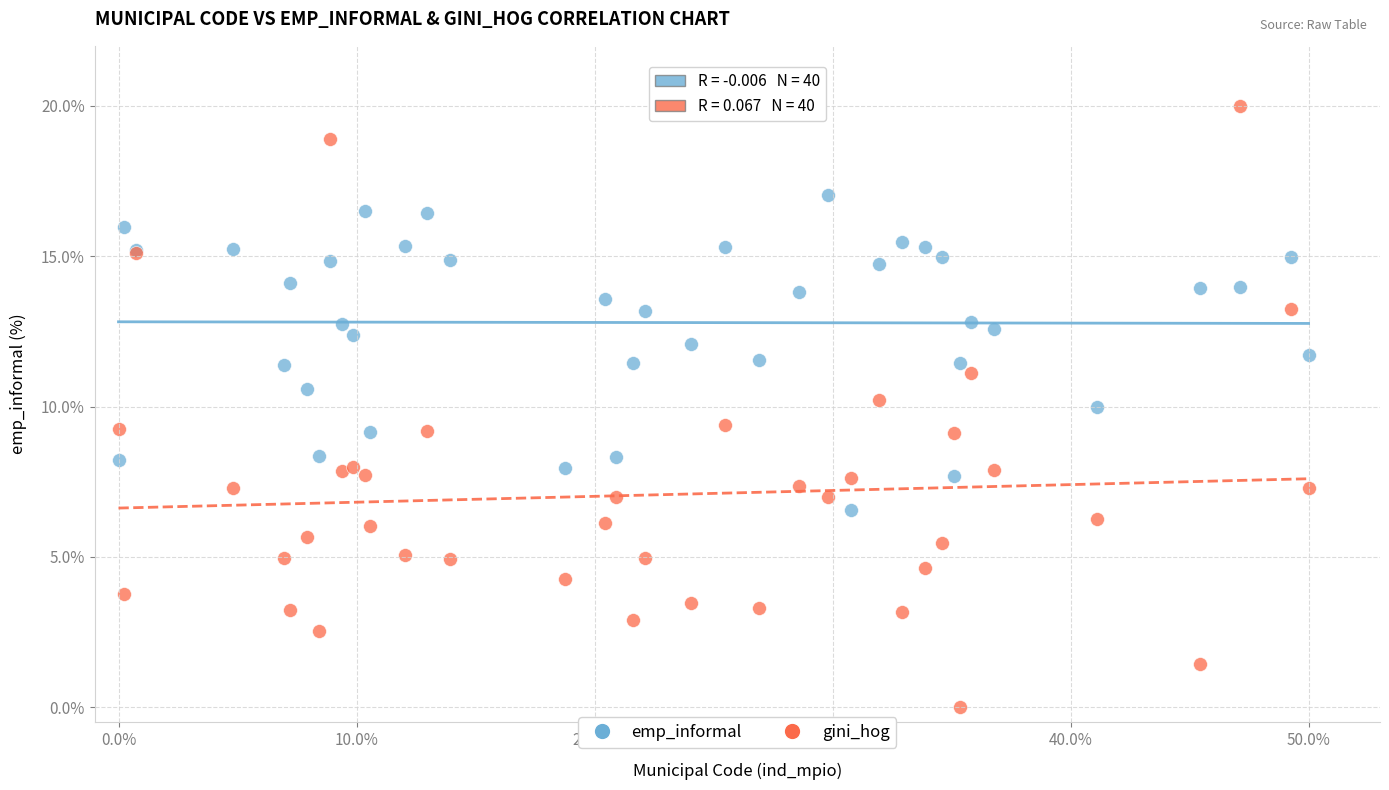

What are all the series names shown in the legend?

emp_informal, gini_hog